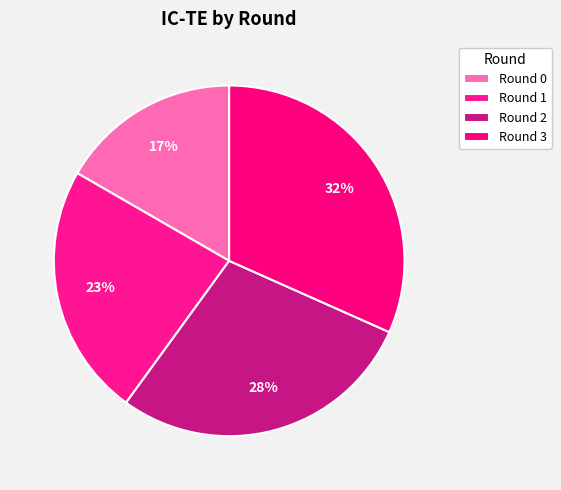

Is there any slice that represents more than half of the pie?

No